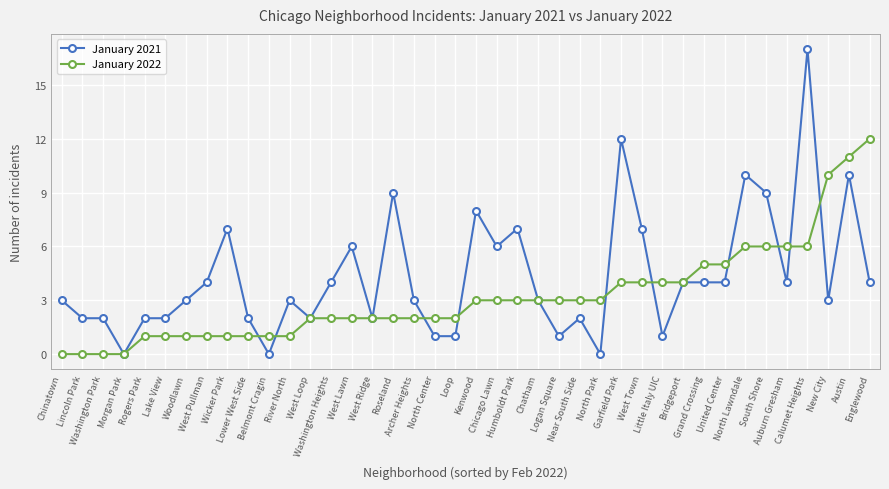

What are all the series names shown in the legend?

January 2021, January 2022